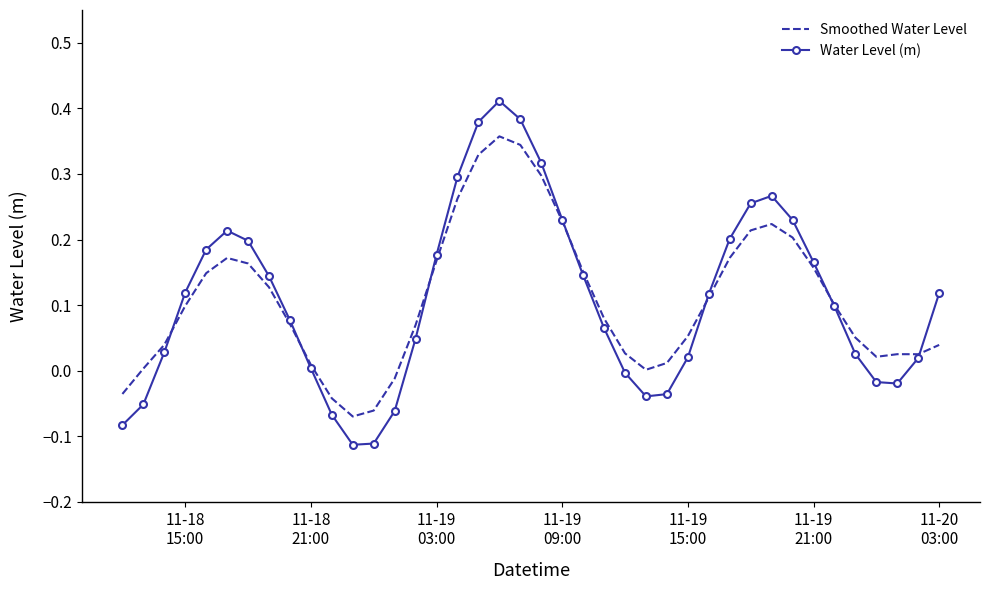

Which series has the widest spread of values?

Water Level (m)